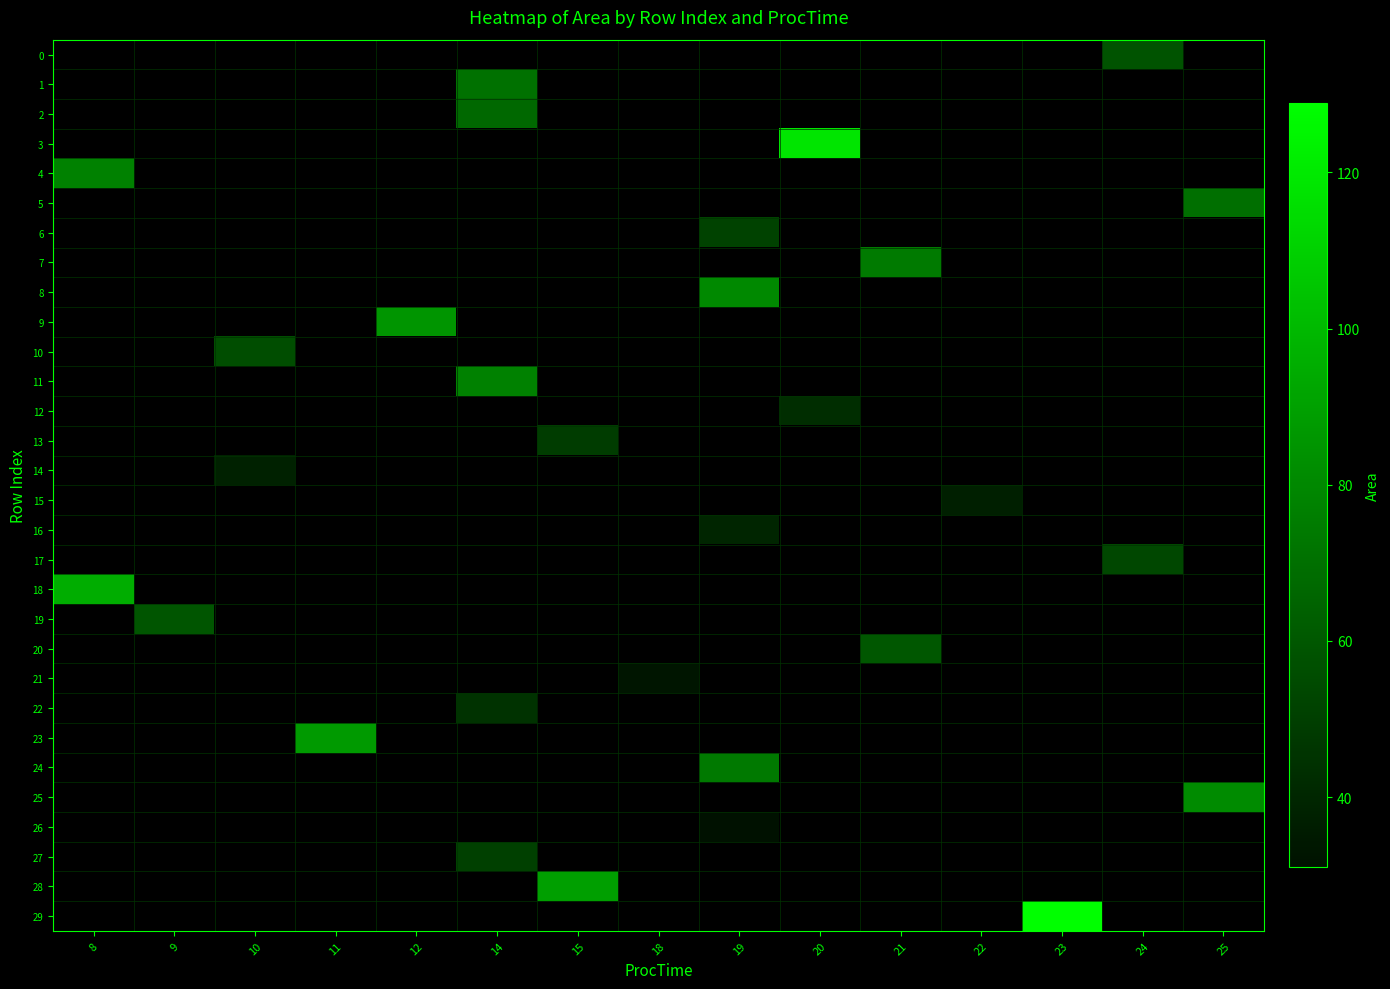

How many positive values does the 7 series have?

1